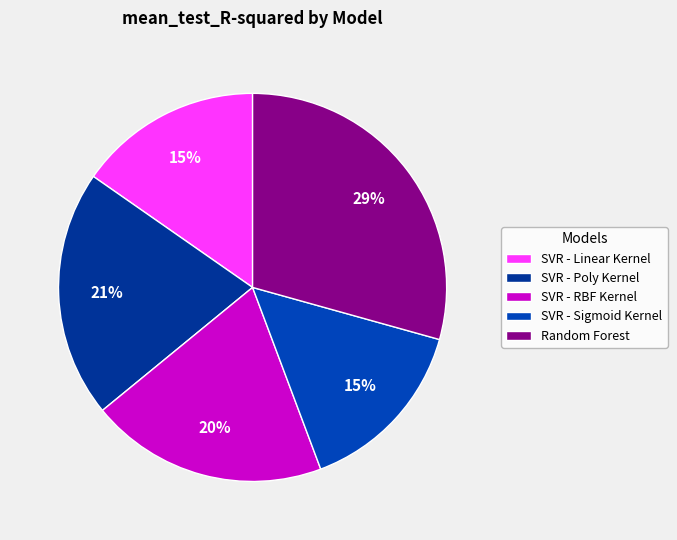

Is it true that Random Forest is 40% of the pie?

False